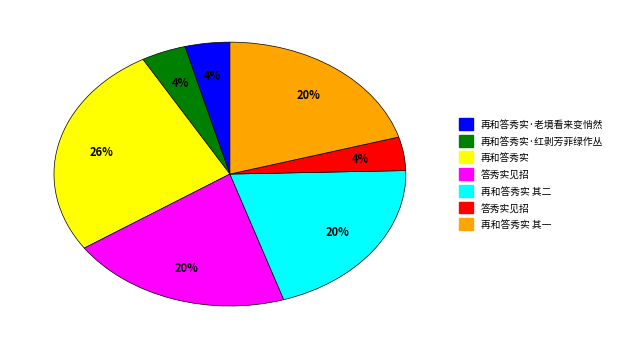

Is there a majority slice in this chart?

No